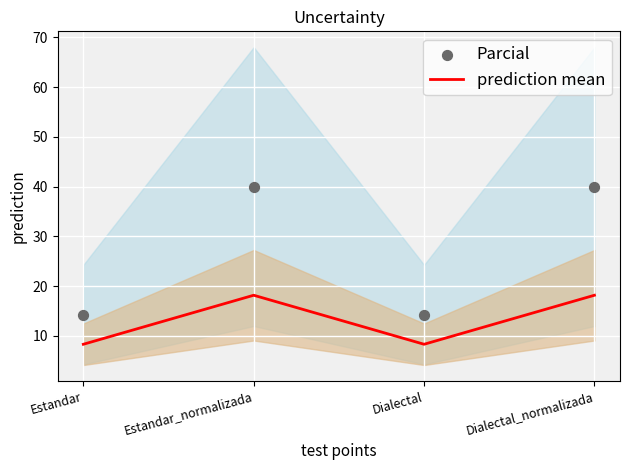

Which series reaches the maximum Y coordinate?

Parcial